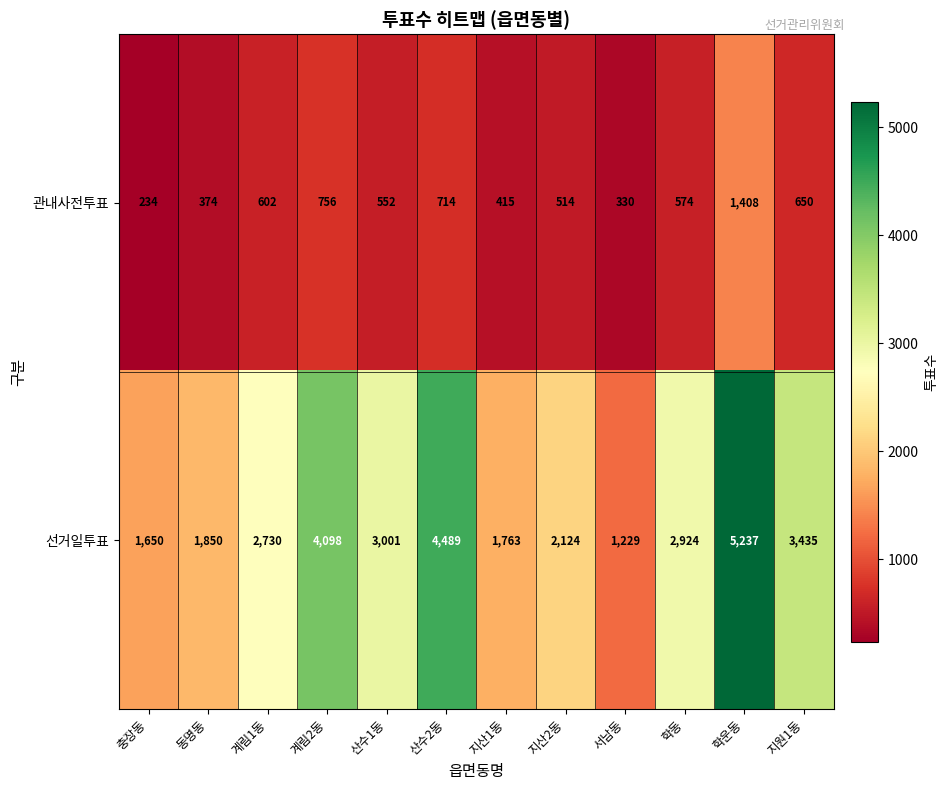

Reading right to left, transcribe all the data shown in this chart.

관내사전투표: 지원1동=650	학운동=1408	학동=574	서남동=330	지산2동=514	지산1동=415	산수2동=714	산수1동=552	계림2동=756	계림1동=602	동명동=374	충장동=234
선거일투표: 지원1동=3435	학운동=5237	학동=2924	서남동=1229	지산2동=2124	지산1동=1763	산수2동=4489	산수1동=3001	계림2동=4098	계림1동=2730	동명동=1850	충장동=1650